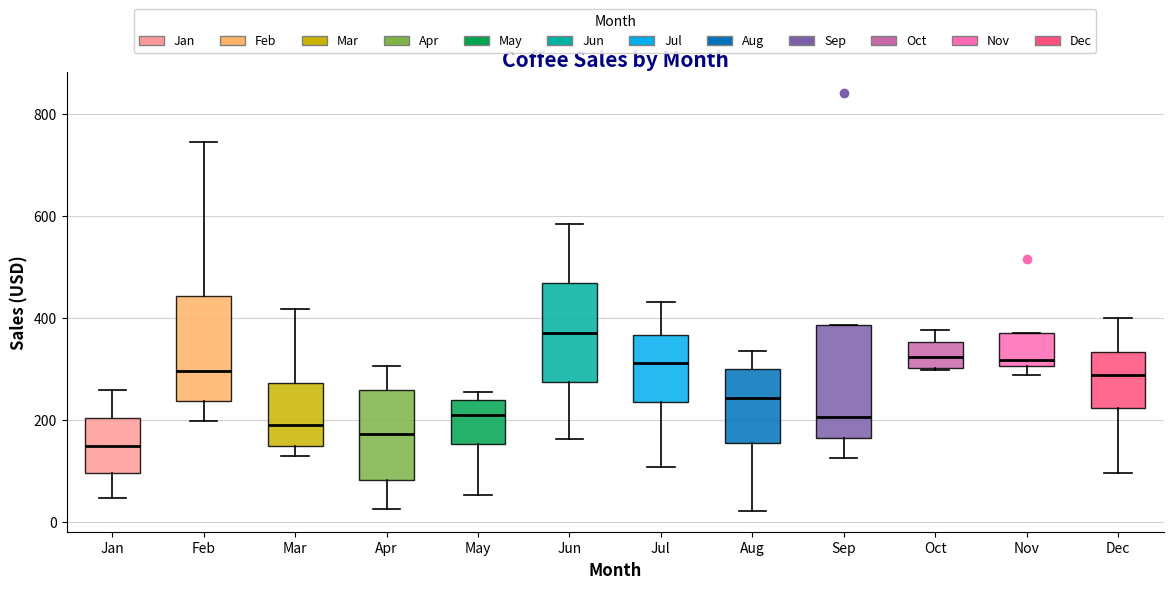

Which box's median line is the lowest?

Jan